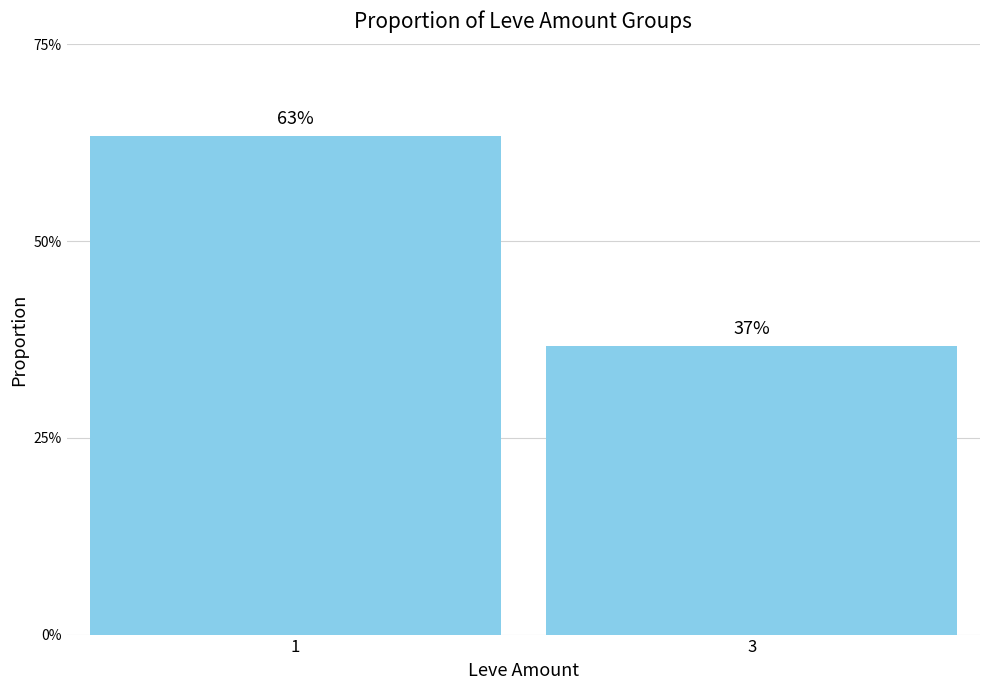

Reading left to right, extract all data points from this chart.

1=0.6	3=0.4